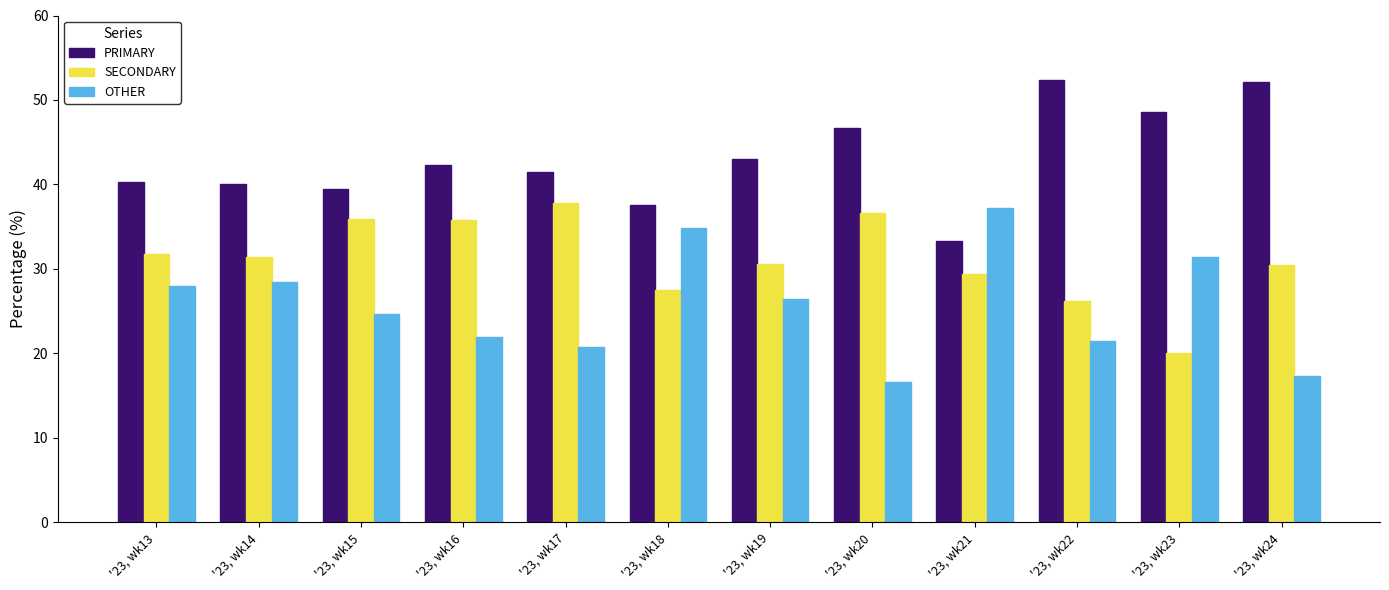

What is the total value across all series at '23, wk16?

100.0